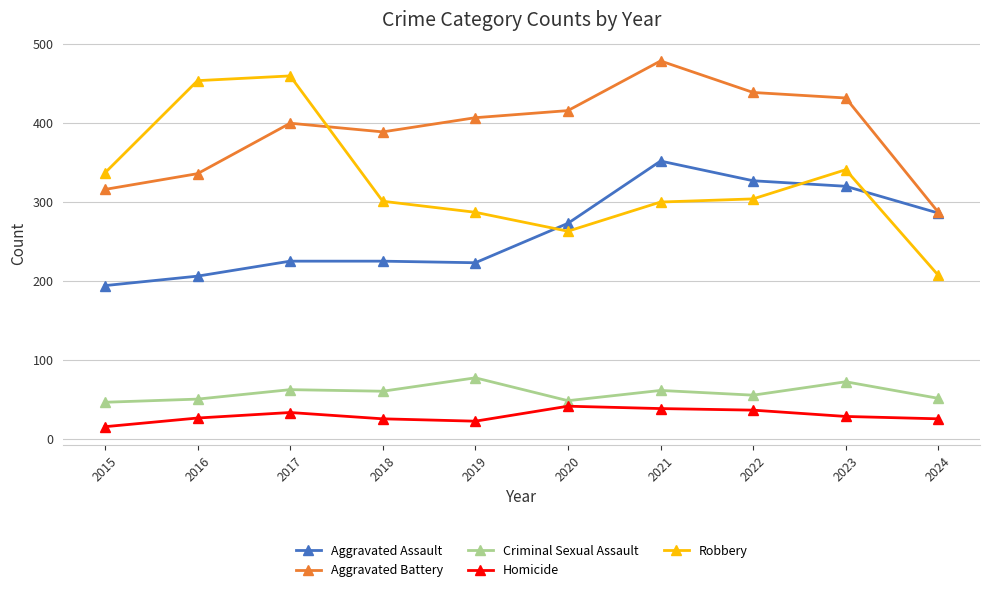

Where do Aggravated Assault and Robbery first cross each other?

2019 and 2020